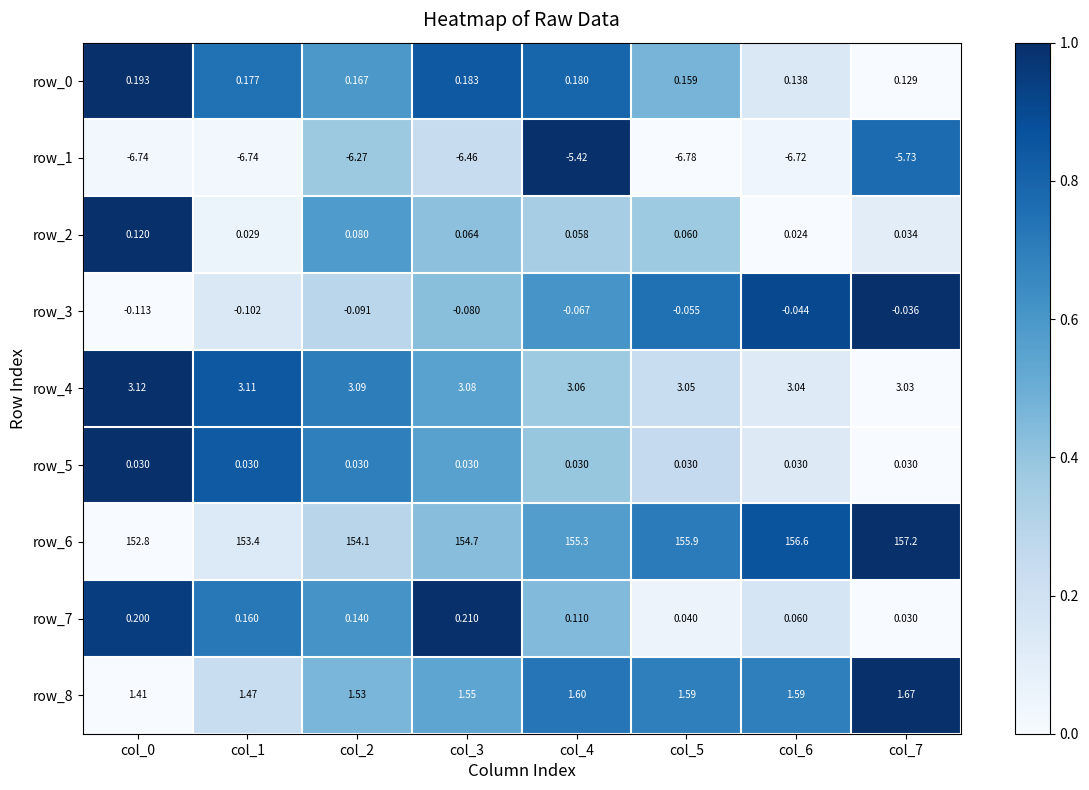

How many distinct data groups are displayed?

9